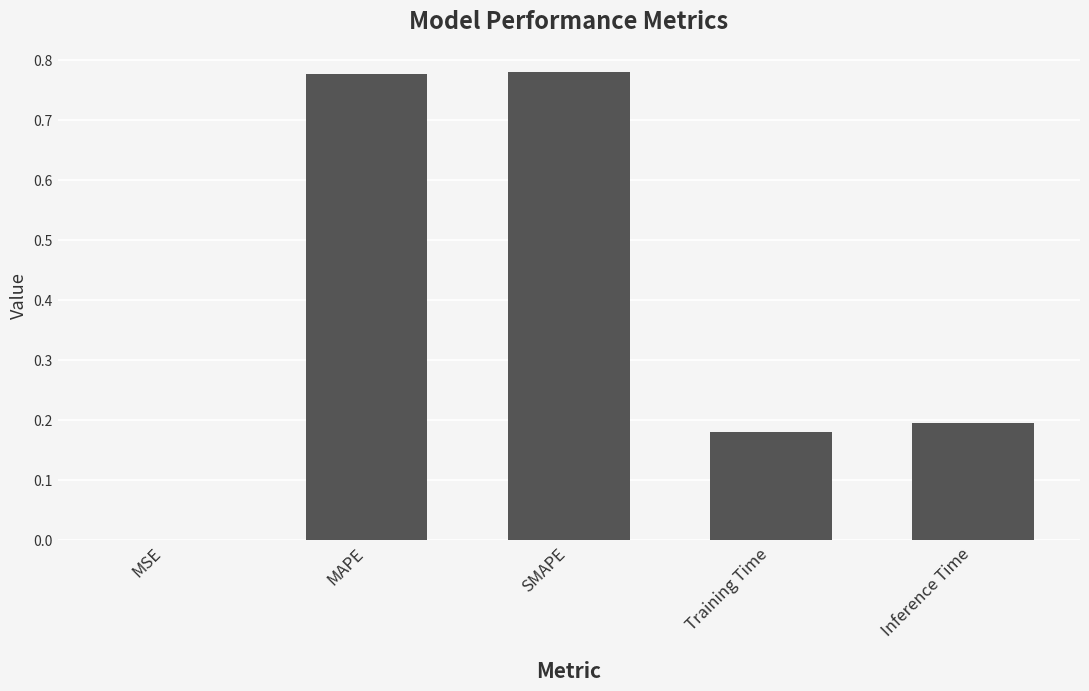

How many data points does each series have?

5